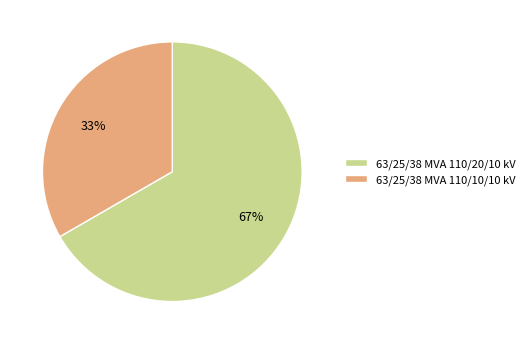

How many segments does this pie chart have?

2